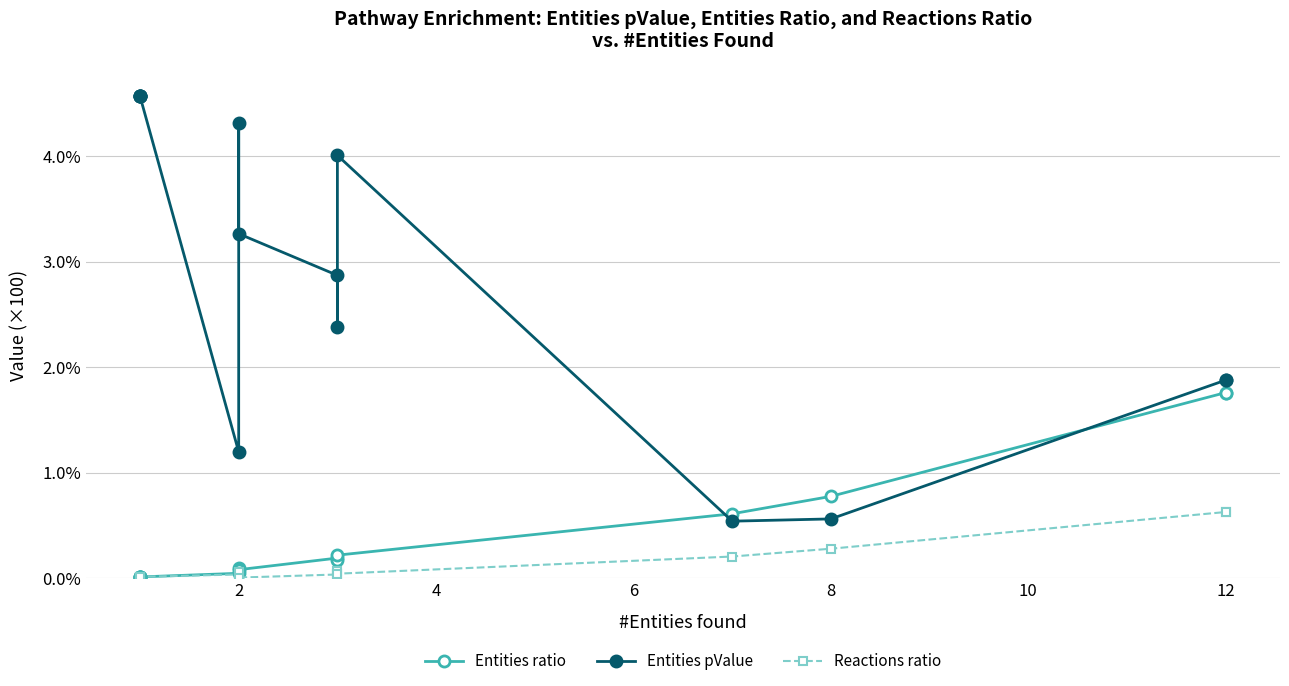

In Entities ratio, how many points are lower than both neighbors (excluding endpoints)?

2